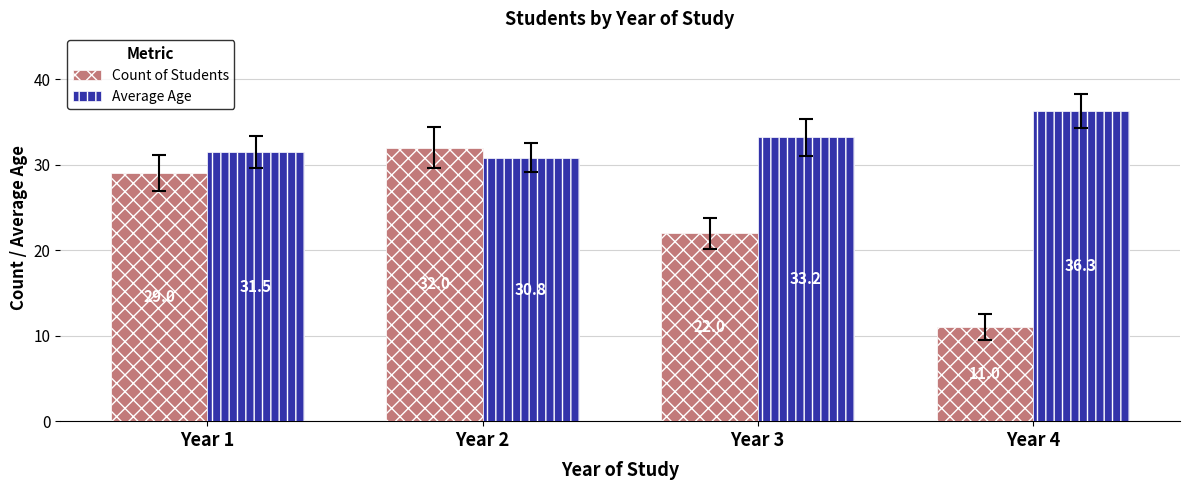

How many bars are there in total?

8